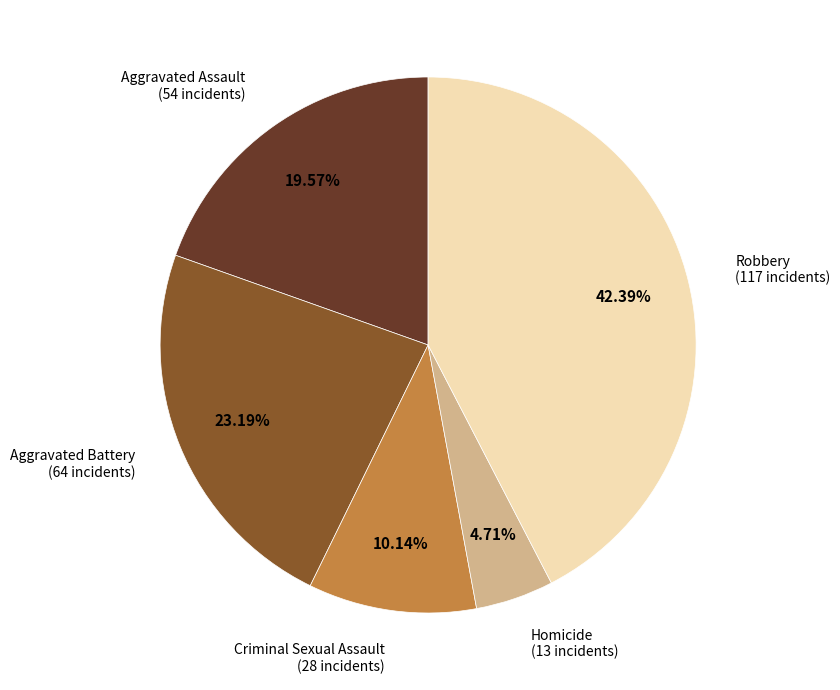

Is there any slice that represents more than half of the pie?

No